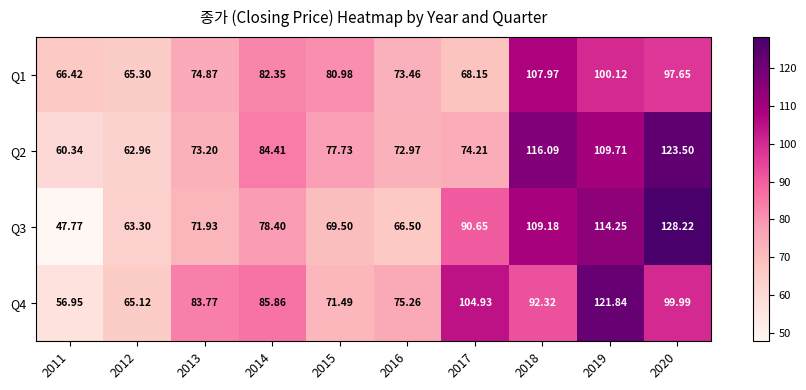

Which series has the largest total across all categories?

Q4